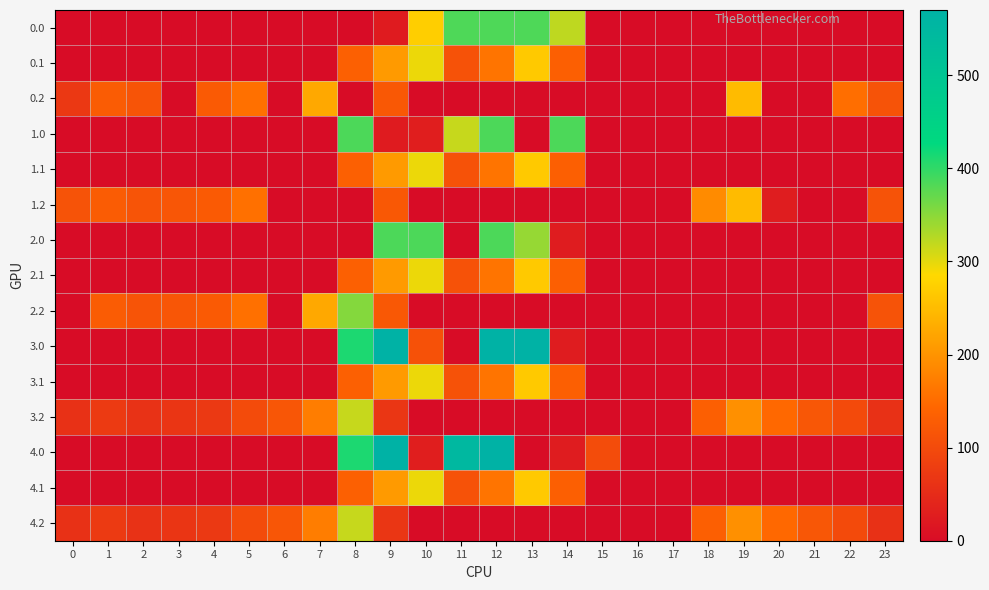

What is the spread (max minus min) of values at 21?

119.6